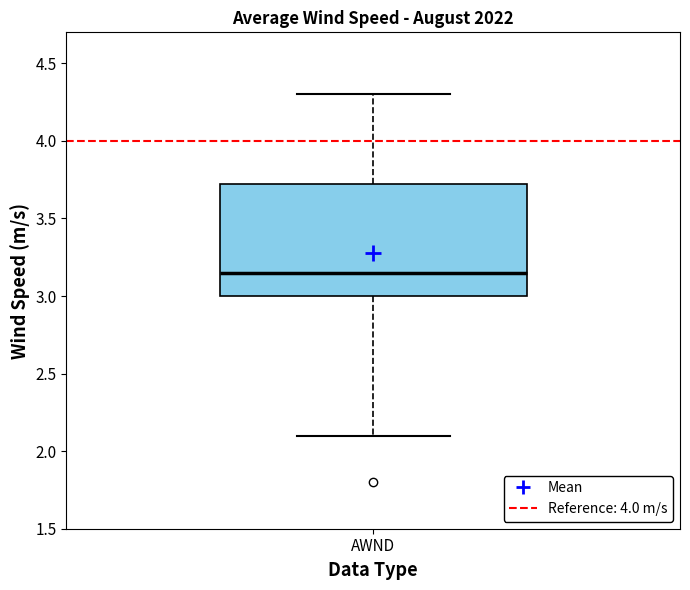

Read this box plot against the y-axis: the position of the median line, the range covered by the box, and the ends of both whiskers. The values are not printed on the chart, so give them approximately, as read against the axis.

median 3.15, box 3.00 to 3.75, whiskers 2.10 to 4.30